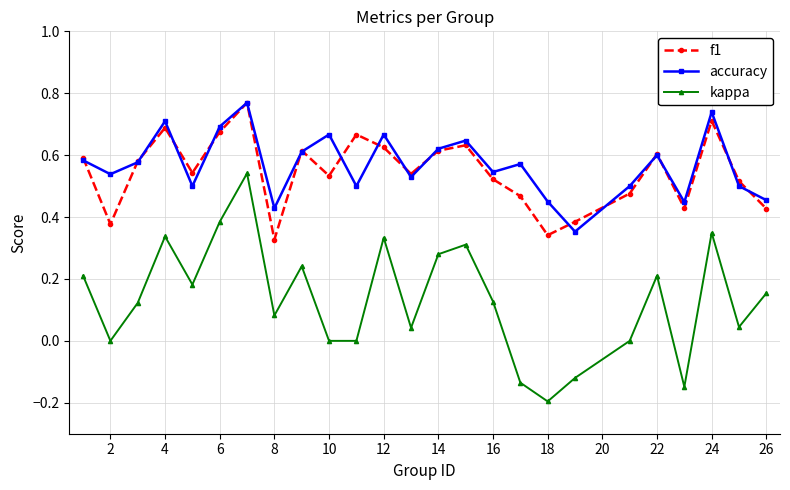

At how many categories does at least one series exceed 0?

25